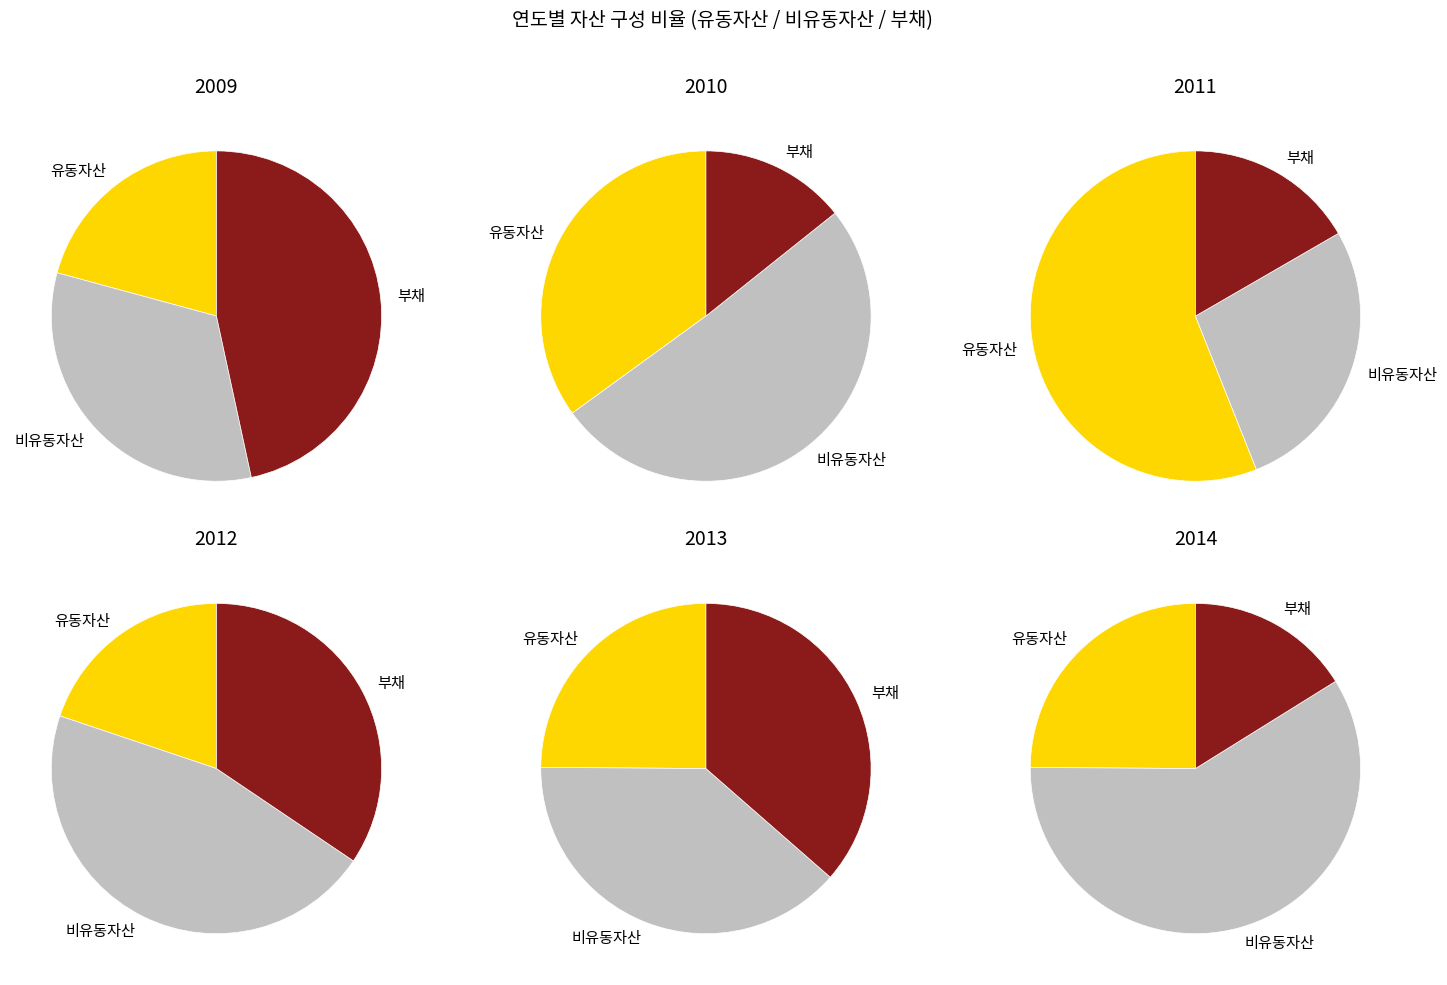

The 2010 slice represents 16% of the pie. True or false?

False